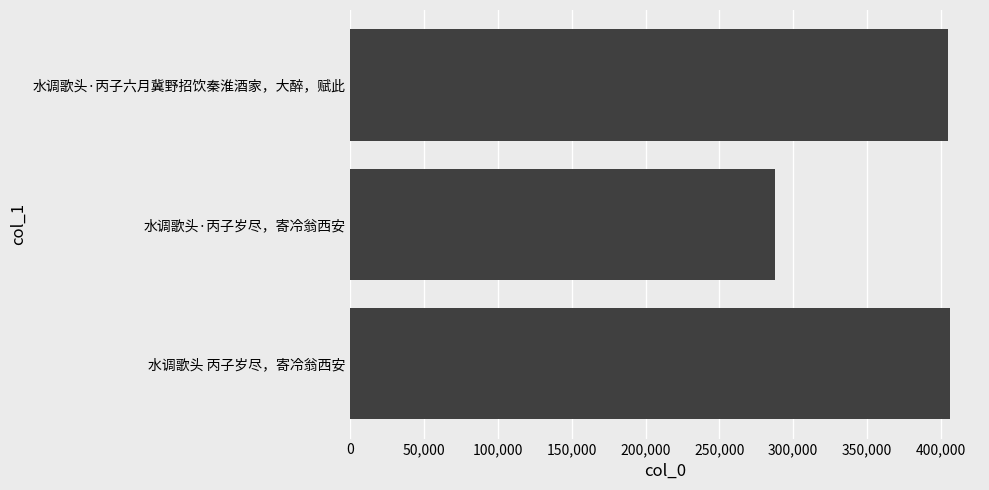

What is the difference between the second highest and minimum values?

117269